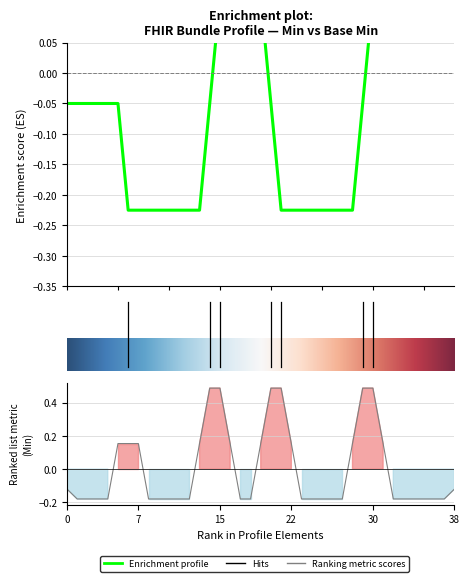

How many values in Base Min are above zero?

4